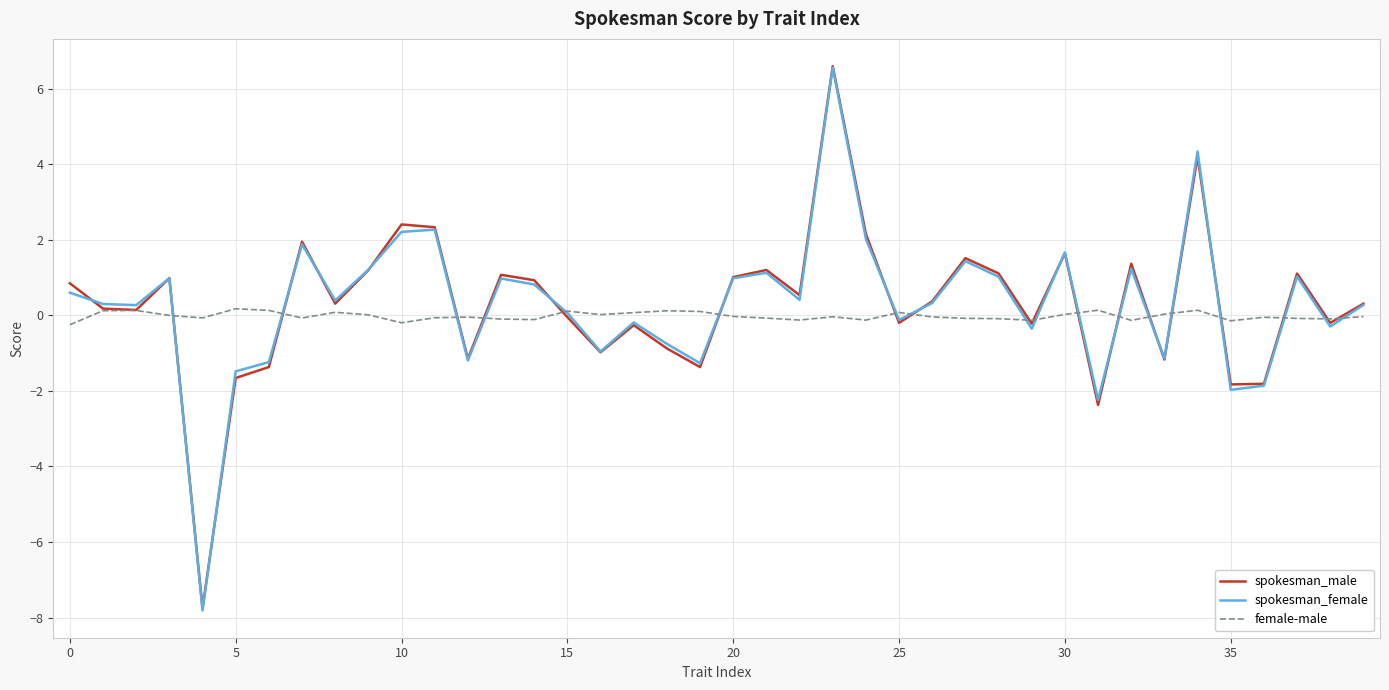

What is the maximum value for female-male?

0.2